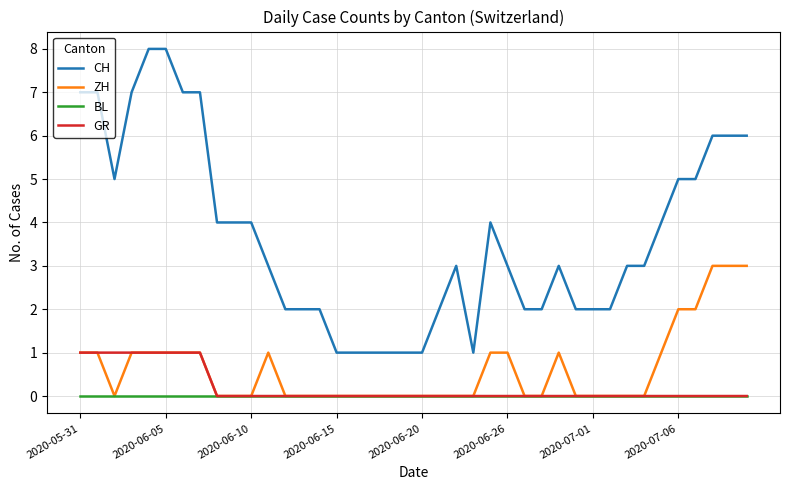

What is the highest value of the CH series?

8